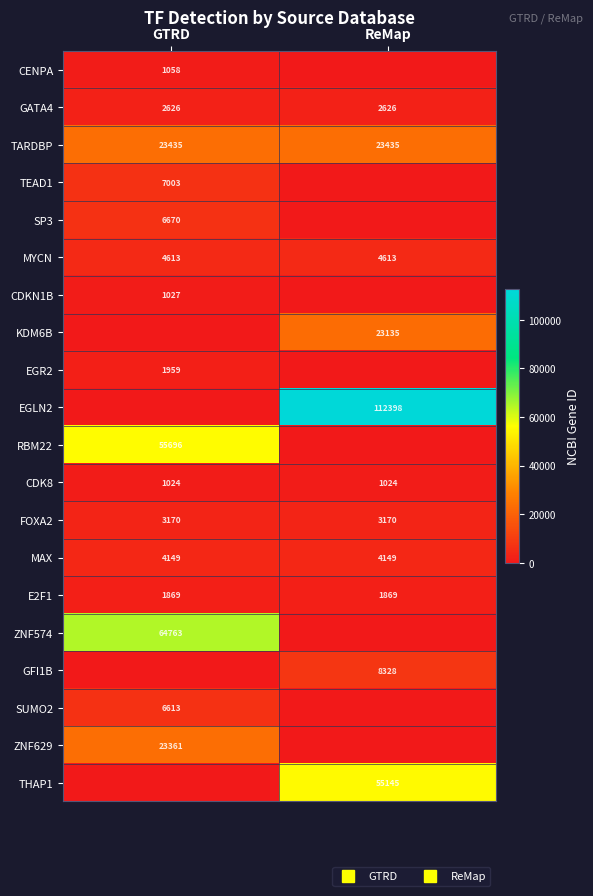

How many data points does each series have?

2